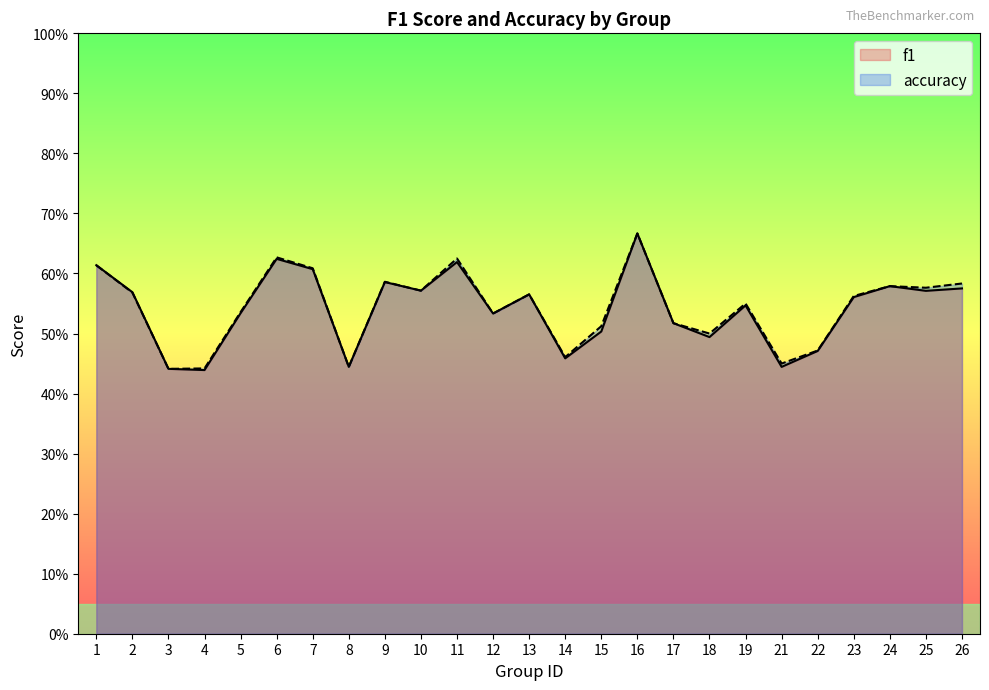

Reading left to right, list all the values displayed in this chart.

f1: 1=0.6	2=0.6	3=0.4	4=0.4	5=0.5	6=0.6	7=0.6	8=0.4	9=0.6	10=0.6	11=0.6	12=0.5	13=0.6	14=0.5	15=0.5	16=0.7	17=0.5	18=0.5	19=0.5	21=0.4	22=0.5	23=0.6	24=0.6	25=0.6	26=0.6
accuracy: 1=0.6	2=0.6	3=0.4	4=0.4	5=0.5	6=0.6	7=0.6	8=0.4	9=0.6	10=0.6	11=0.6	12=0.5	13=0.6	14=0.5	15=0.5	16=0.7	17=0.5	18=0.5	19=0.6	21=0.5	22=0.5	23=0.6	24=0.6	25=0.6	26=0.6